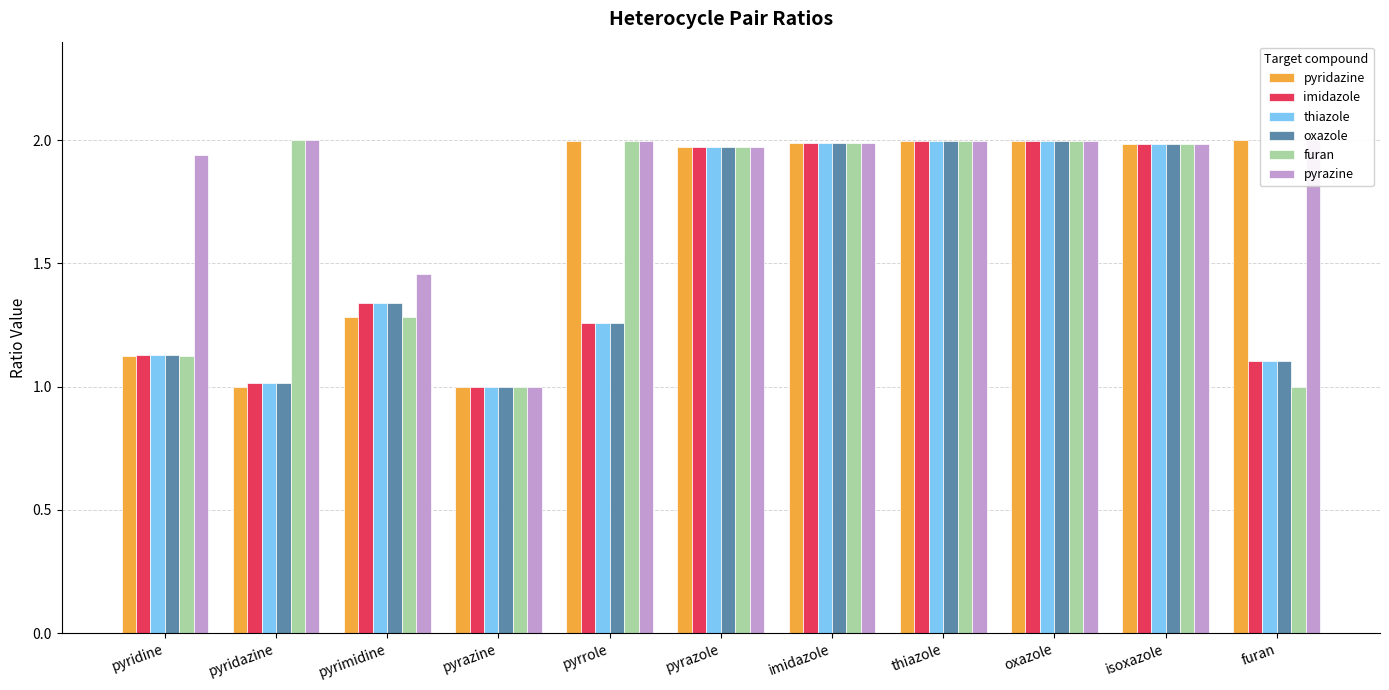

What position from the right is pyrimidine?

9